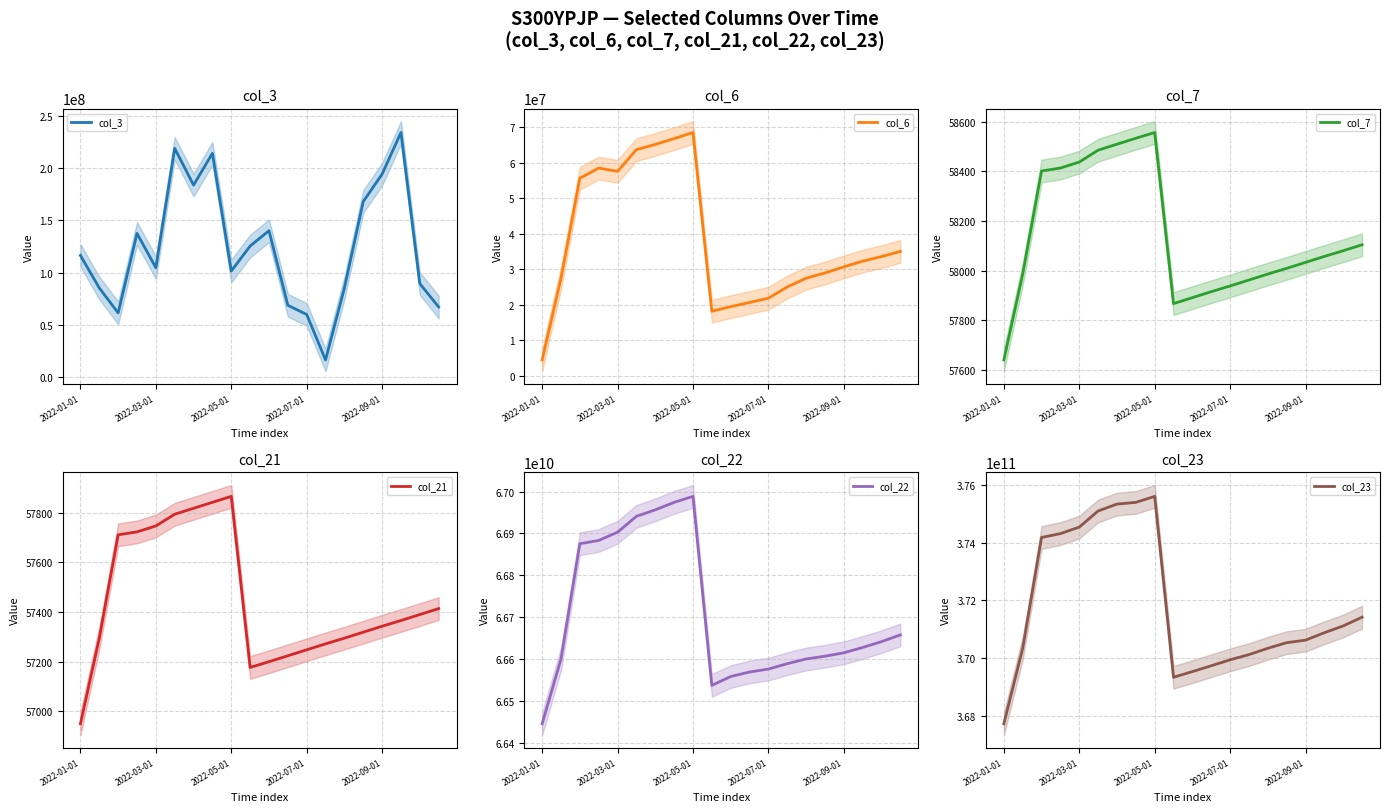

What is the lowest value of the col_3 series?

16404024